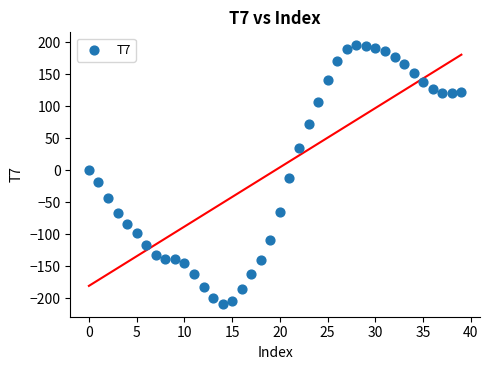

What is the range of Y values (max minus min)?

403.9